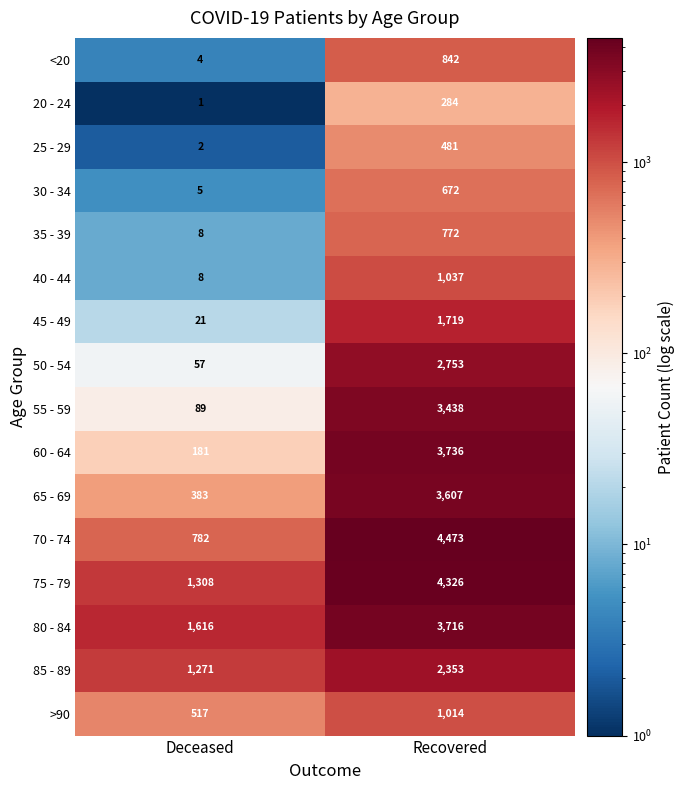

The value of 75 - 79 at Recovered is 6289. True or false?

False